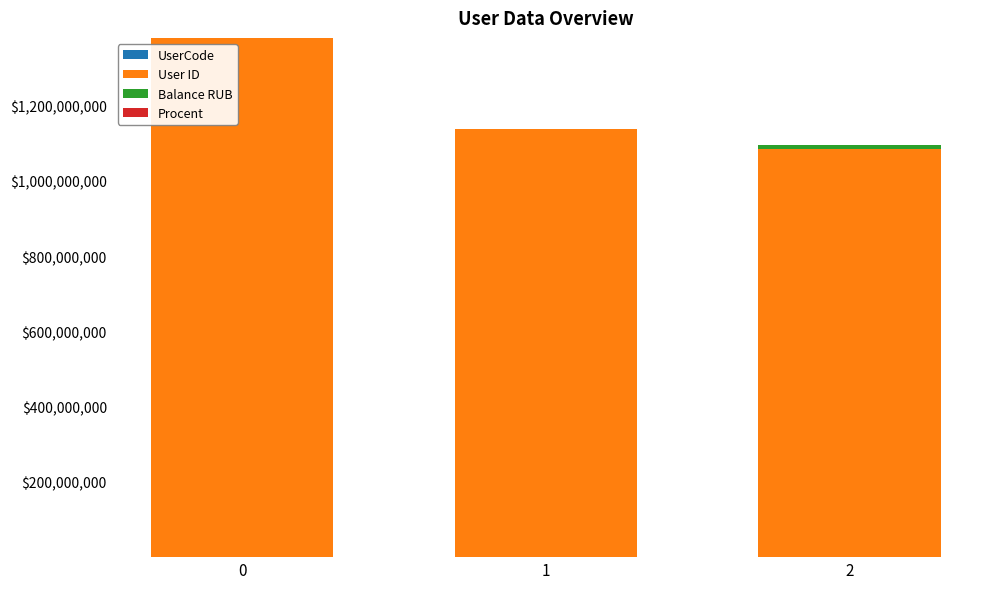

How many series are shown in this chart?

3